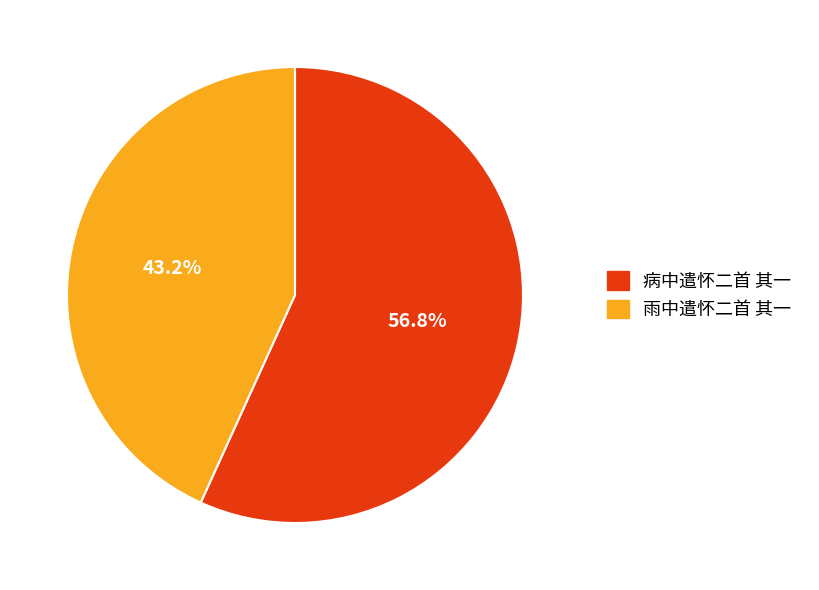

To the nearest percent, what portion does 雨中遣怀二首 其一 represent?

43%